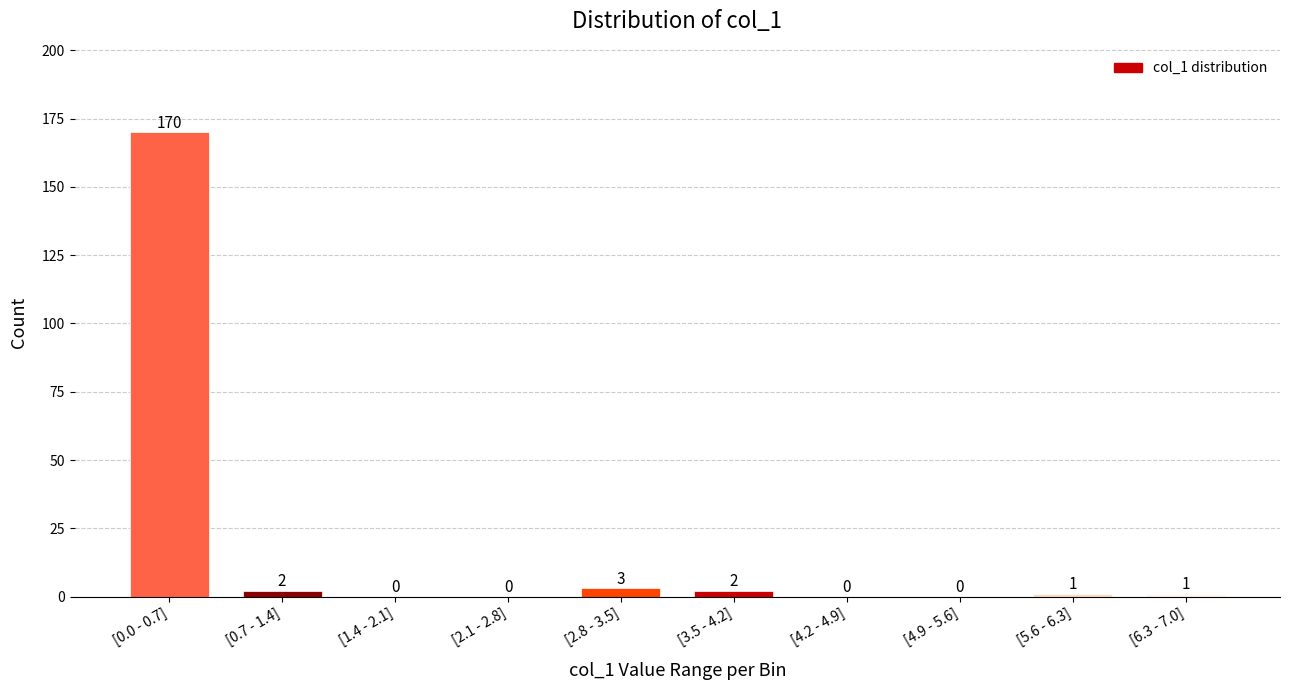

Reading right to left, list all the values displayed in this chart.

[6.3 - 7.0]=1	[5.6 - 6.3]=1	[4.9 - 5.6]=0	[4.2 - 4.9]=0	[3.5 - 4.2]=2	[2.8 - 3.5]=3	[2.1 - 2.8]=0	[1.4 - 2.1]=0	[0.7 - 1.4]=2	[0.0 - 0.7]=170